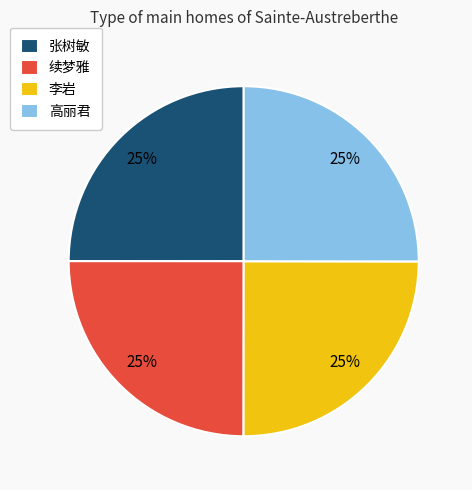

To the nearest percent, what portion does 续梦雅 represent?

25%